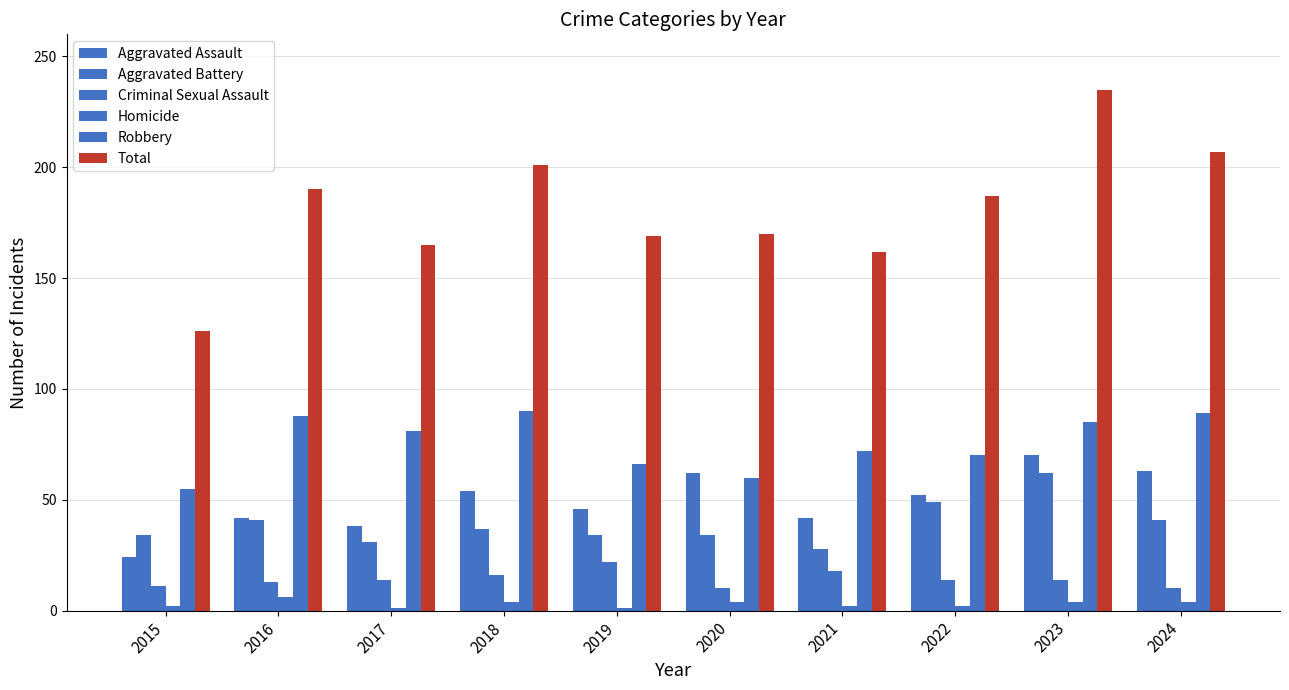

What is the difference between the maximum and second lowest values in the Aggravated Battery series?

31